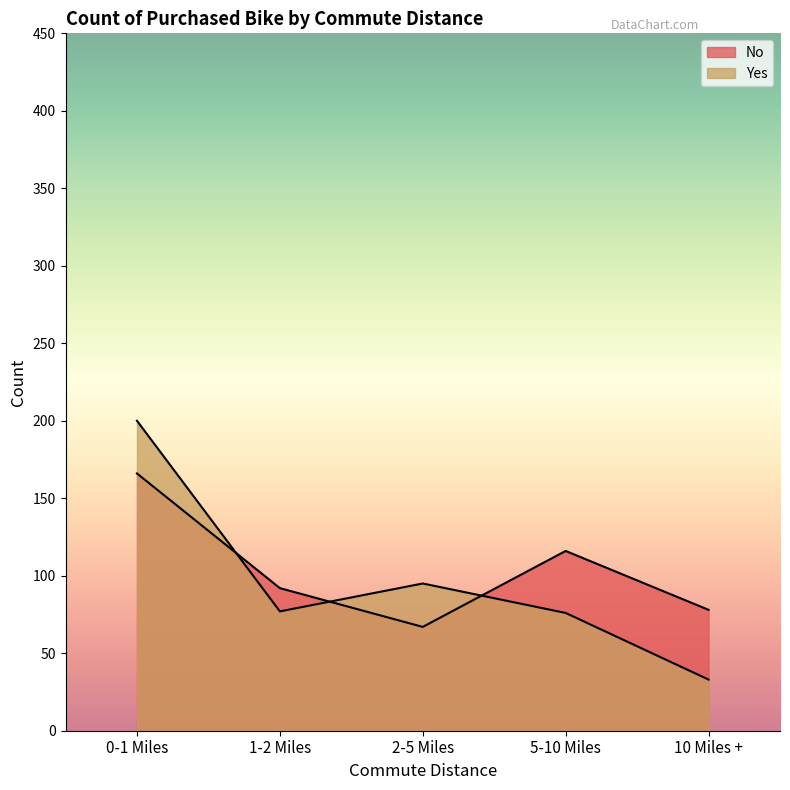

What is the difference between the second highest and minimum values in the Yes series?

62